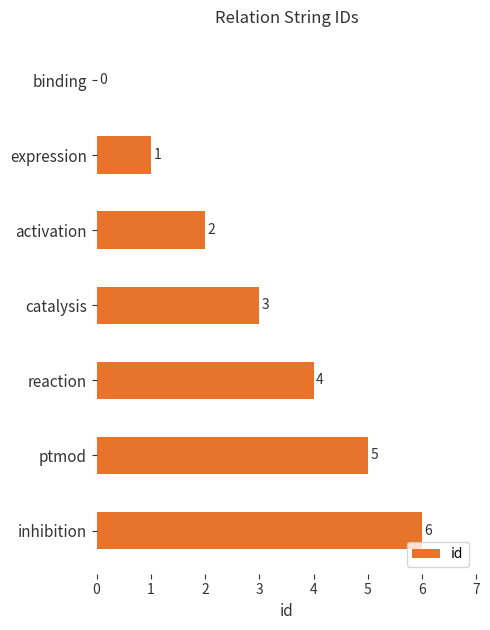

True or false: the data shows 2 at expression.

False